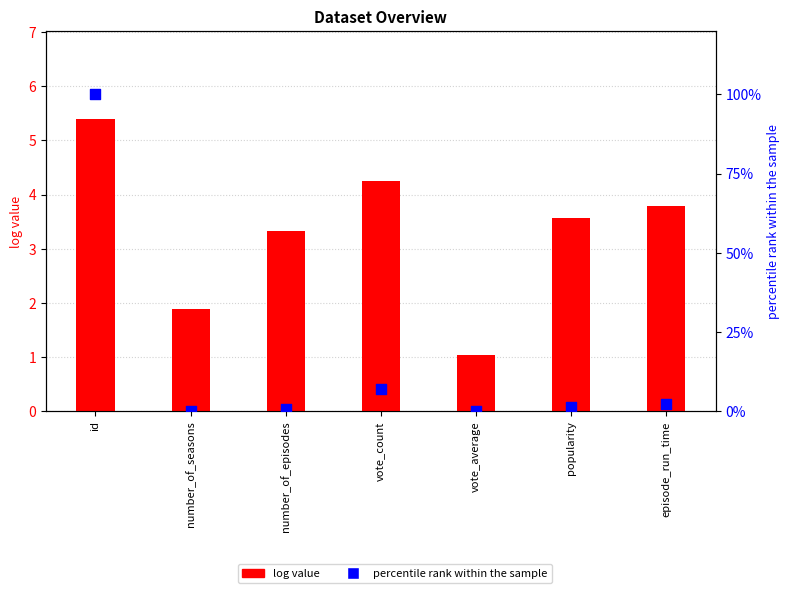

Which series has the widest spread of Y values?

percentile rank within the sample